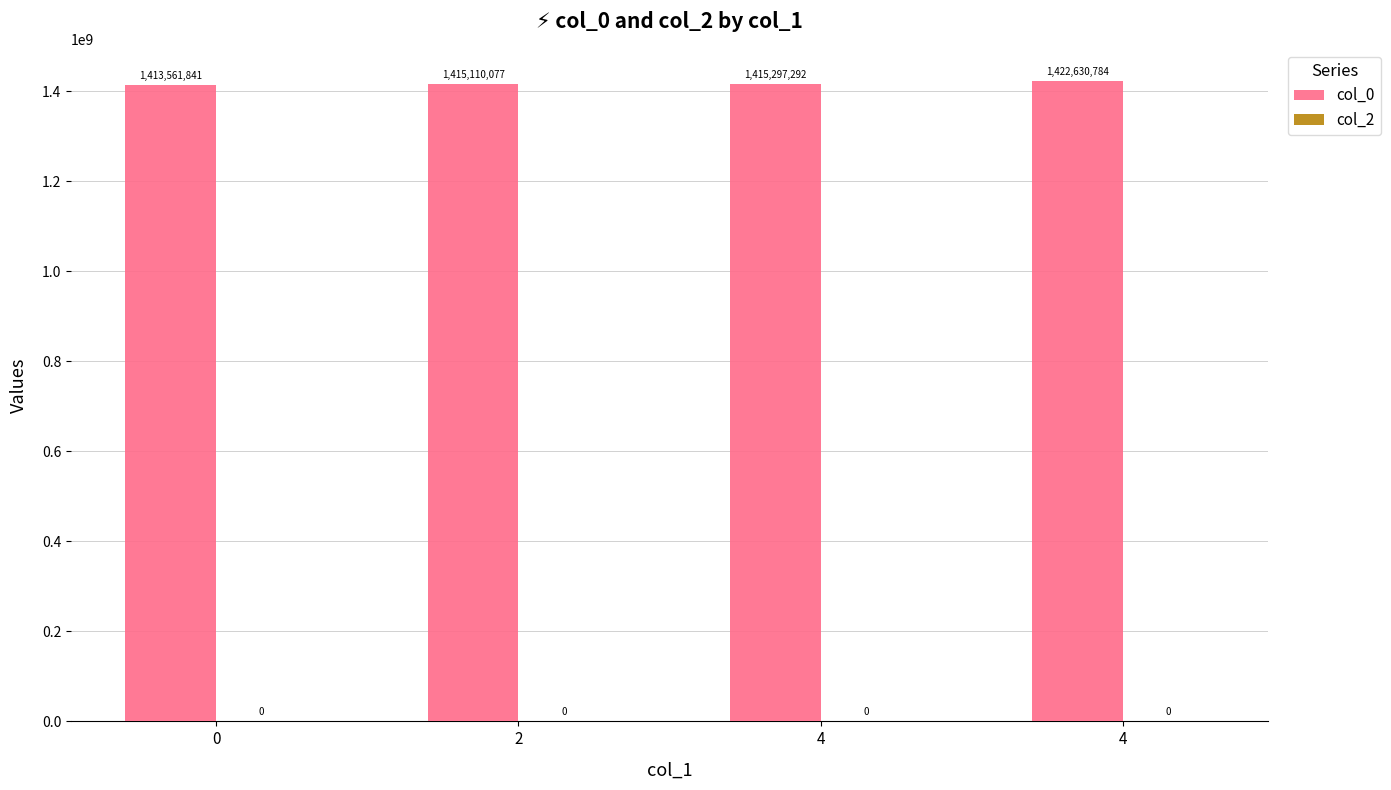

How many values are below 1415297292?

2